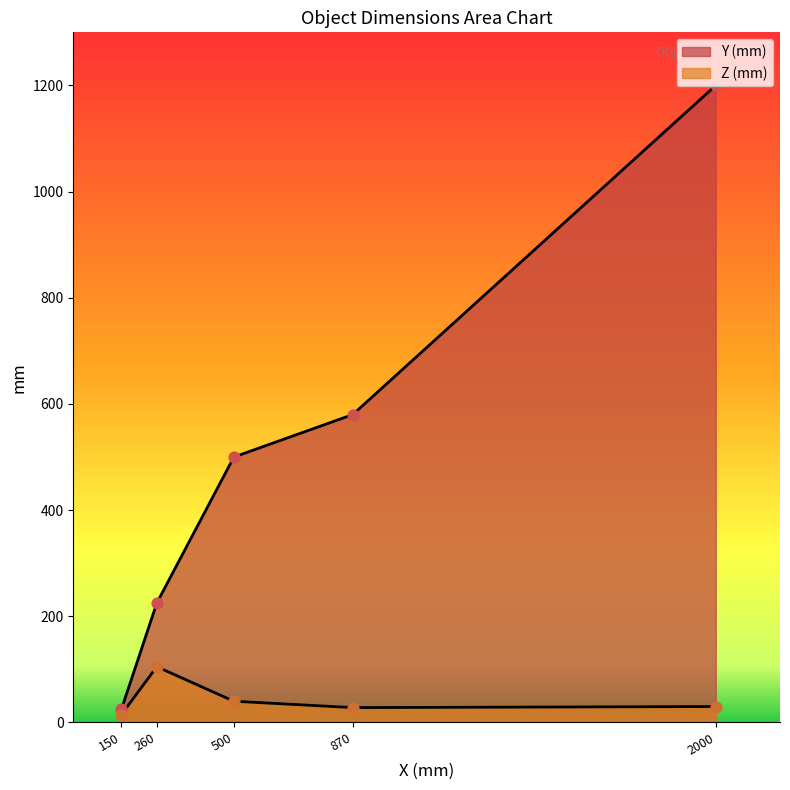

Which series has the widest spread of Y values?

Y (mm)